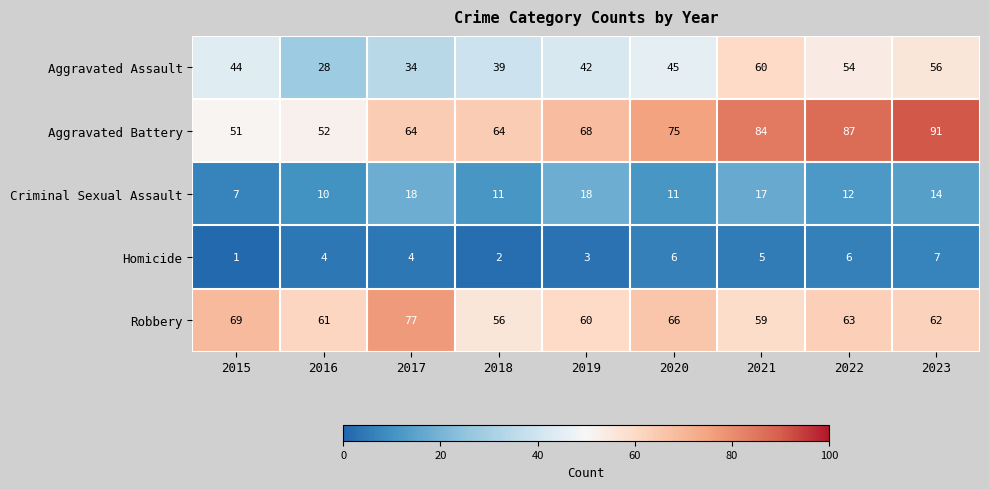

What value does the Criminal Sexual Assault series have at 2018, to the nearest 5?

10